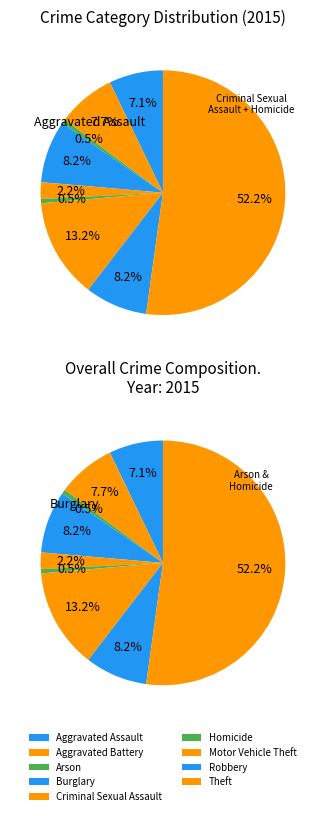

Combined, what portion of the pie is Motor Vehicle Theft and Theft?

65.4%